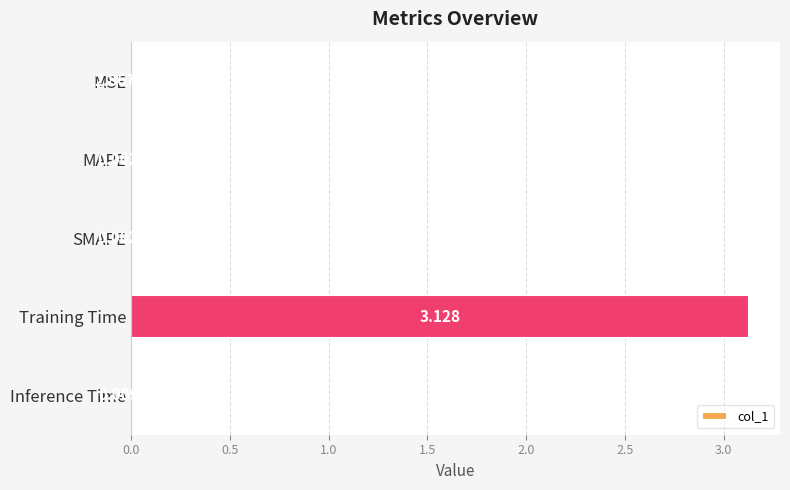

At which label is the value closest to 1?

Inference Time